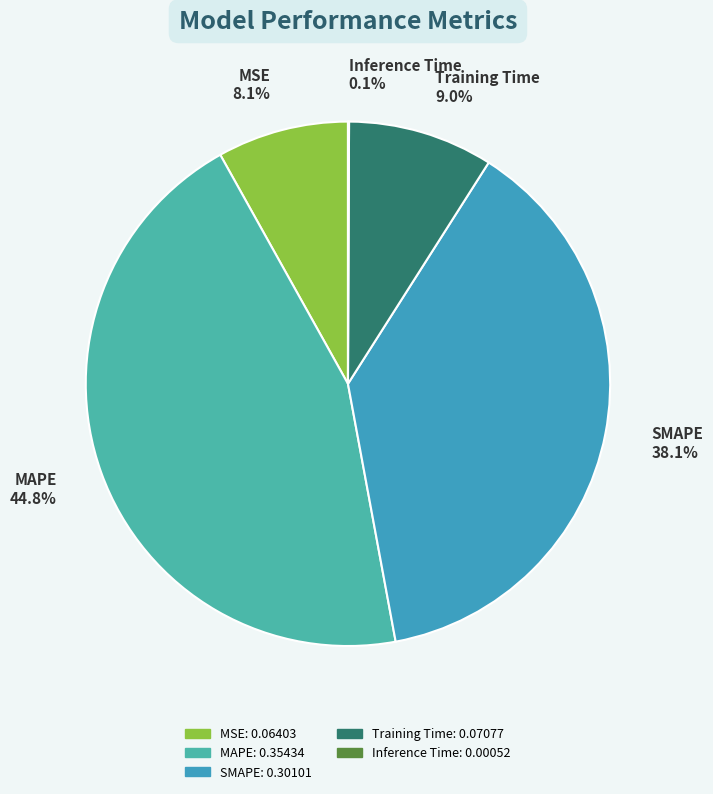

Which category has the biggest portion of the pie?

MAPE